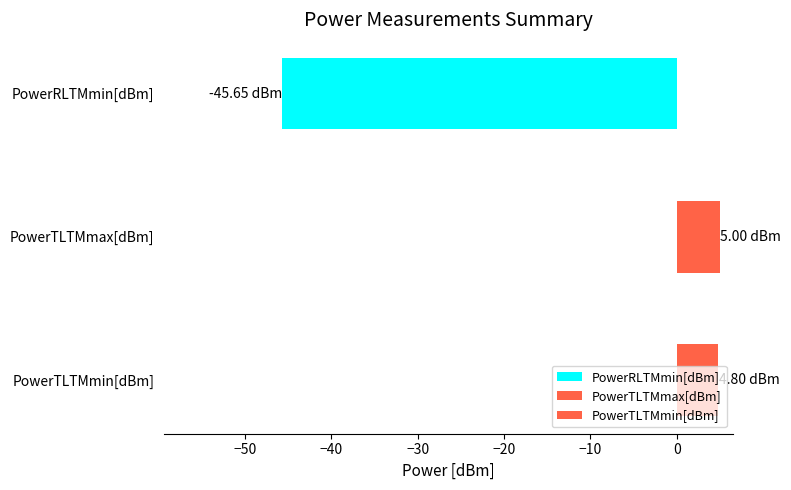

What is the smallest value displayed?

-46.0